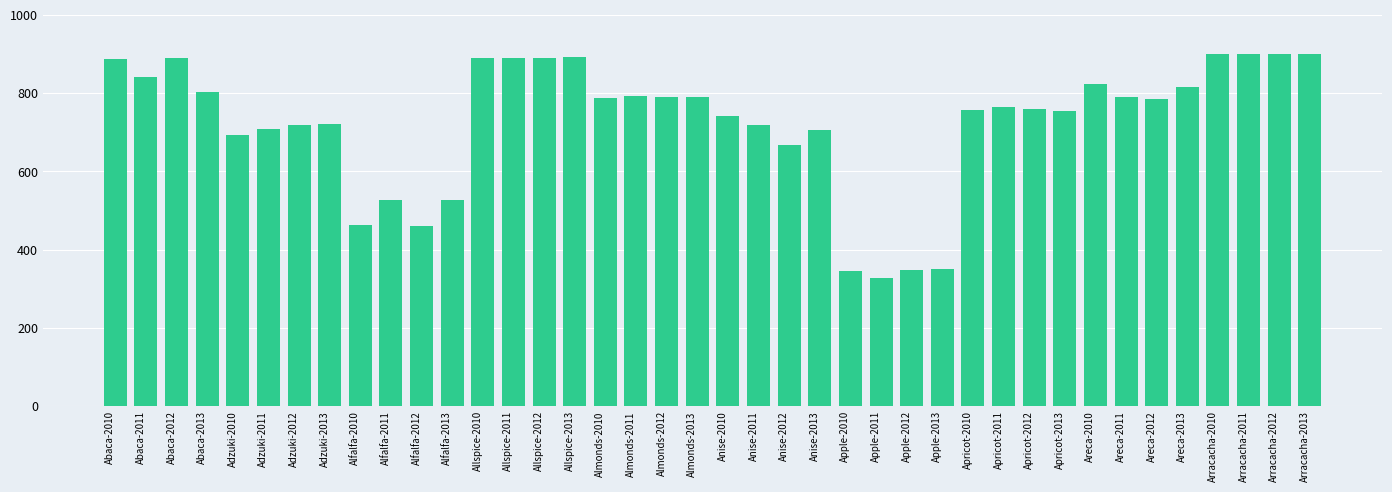

What is the change in value from Adzuki-2012 to Apricot-2011?

+46.2